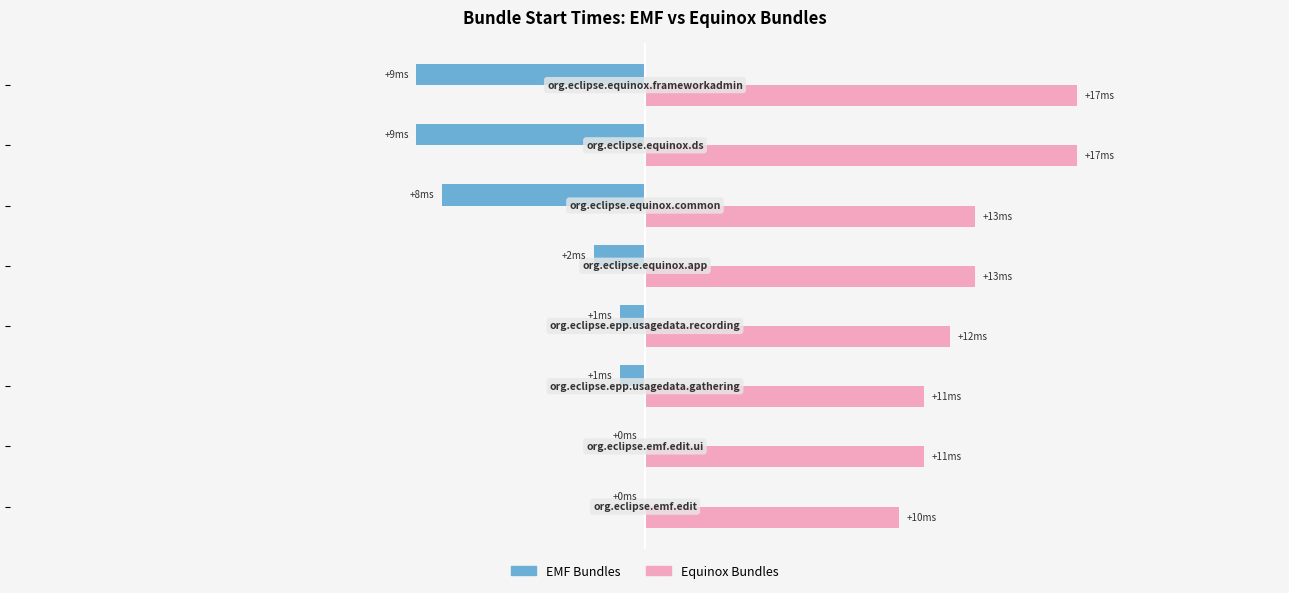

What are all the series names shown in the legend?

EMF Bundles, Equinox Bundles